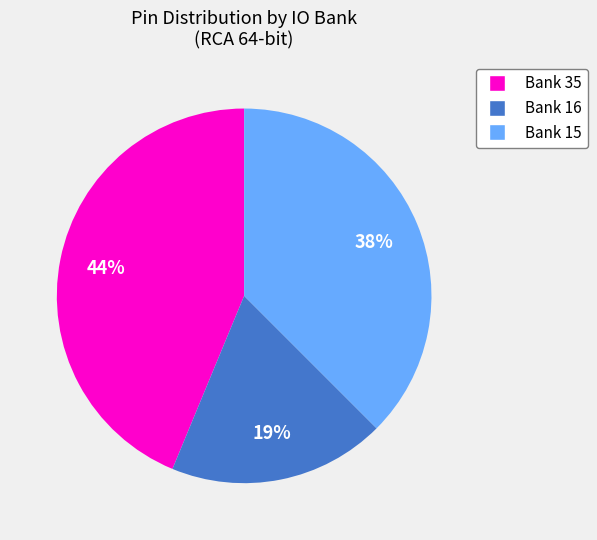

Between Bank 35 and Bank 15, which is larger?

Bank 35